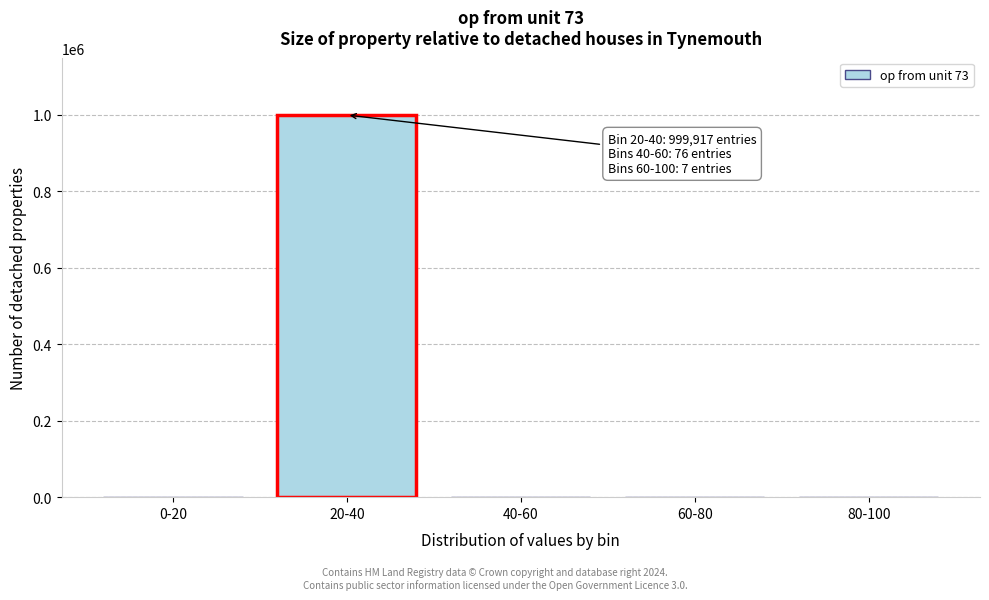

What is the sum of all values?

1000000